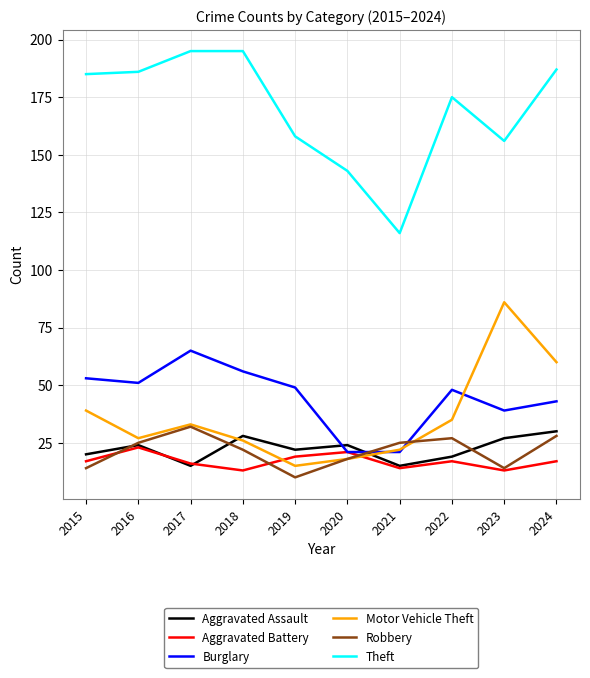

Is the value of Aggravated Assault at 2023 greater than the value of Robbery at 2023?

Yes